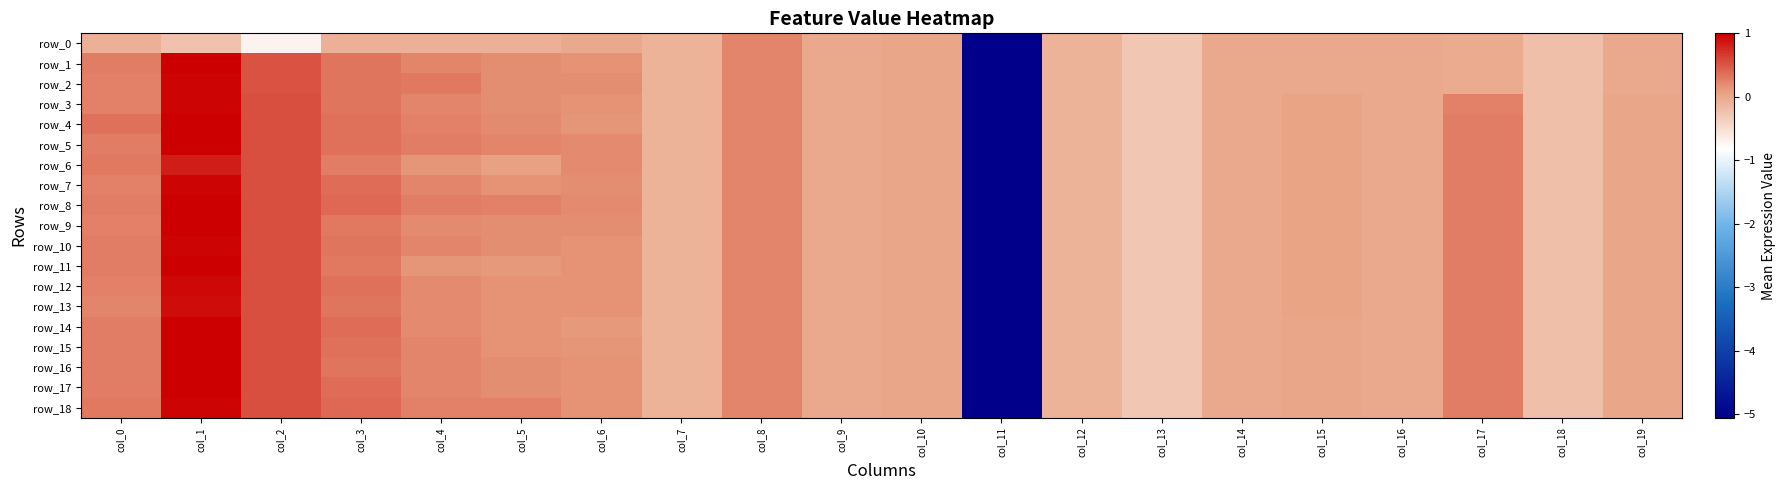

Which series has the largest range (max minus min)?

row_1